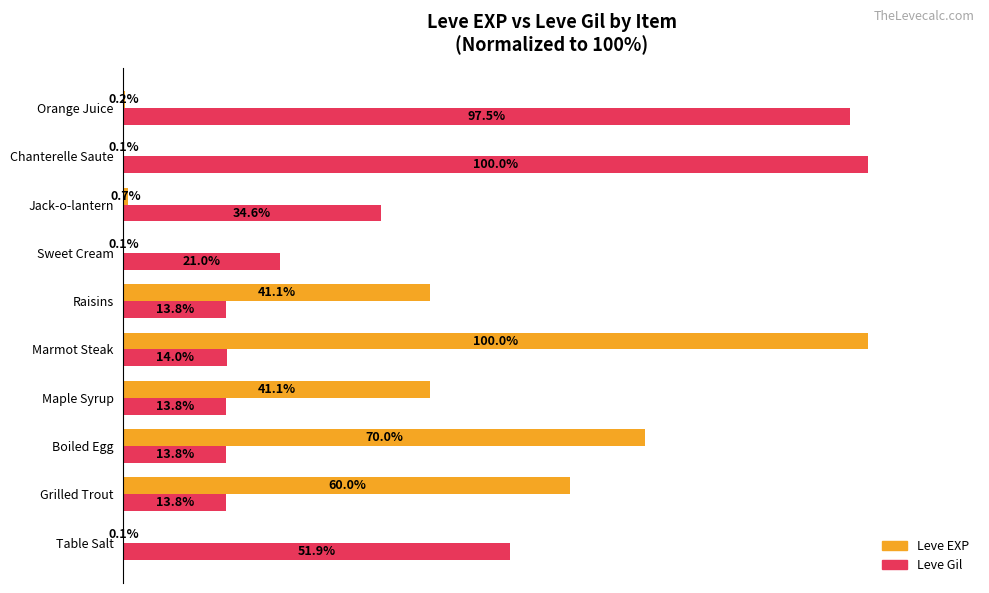

Where is Leve Gil nearest to the value 56?

Table Salt